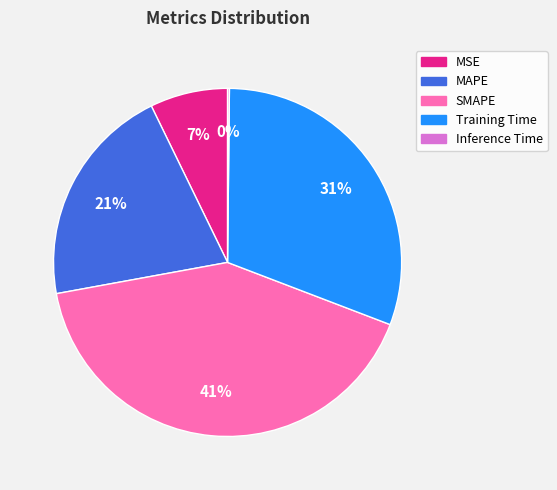

Do Training Time and MAPE together represent more than half of the pie?

Yes